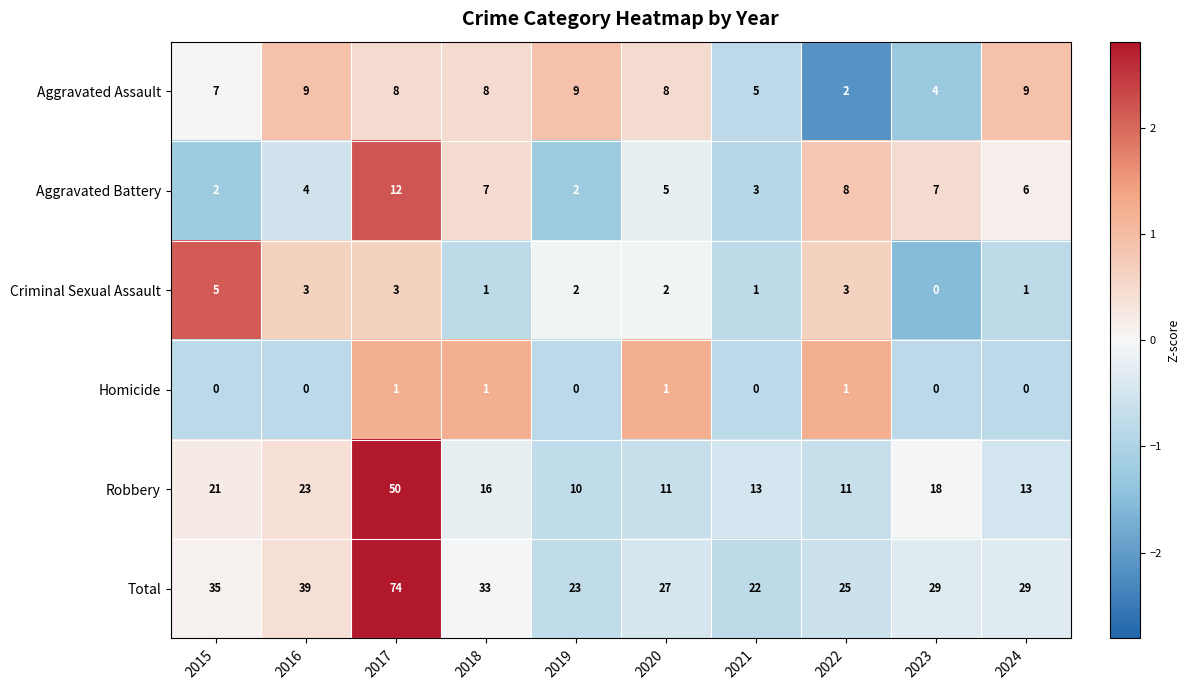

What is the maximum value for Aggravated Battery?

12